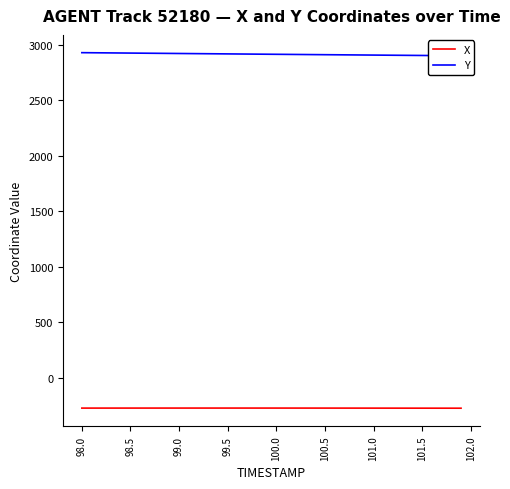

True or false: X and Y intersect in this chart.

False